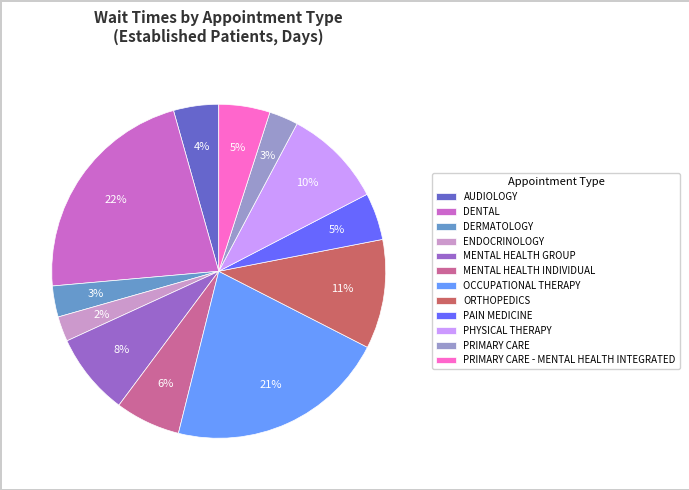

Is DENTAL the majority of the pie?

No